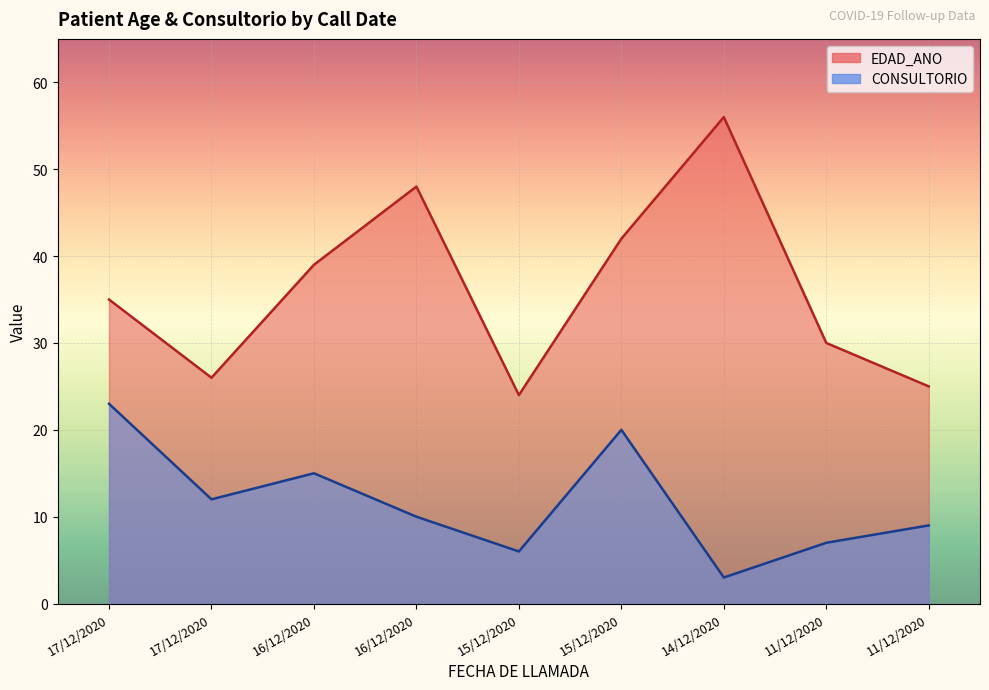

Is it true that EDAD_ANO equals 24 at 15/12/2020?

True